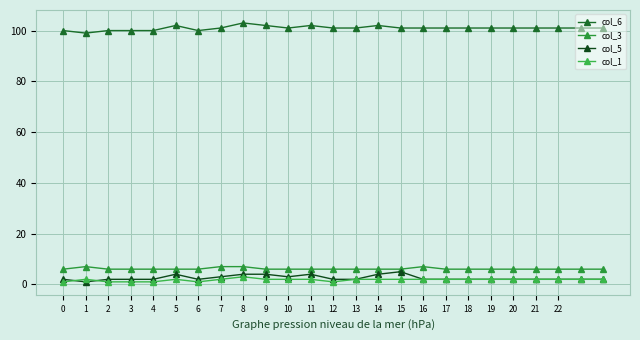

Which series has the largest total across all categories?

col_6